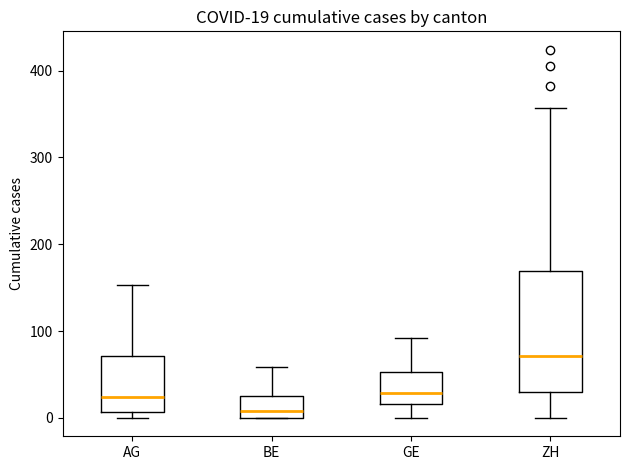

Comparing the boxes themselves (not the whiskers), which one is the tallest?

ZH